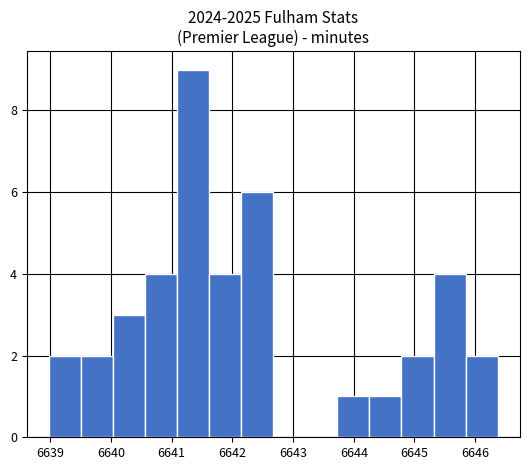

How tall is the bar that spans 6644.8 to 6645.3 on the x-axis? Neither the bar edges nor the heights are printed on the chart, so give them approximately, as read against the axes.

2